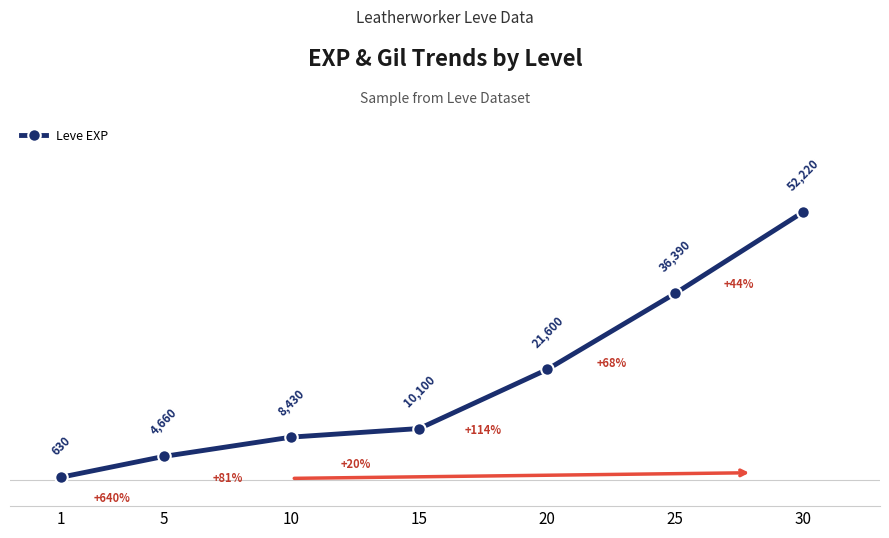

What is the greatest value displayed?

52220